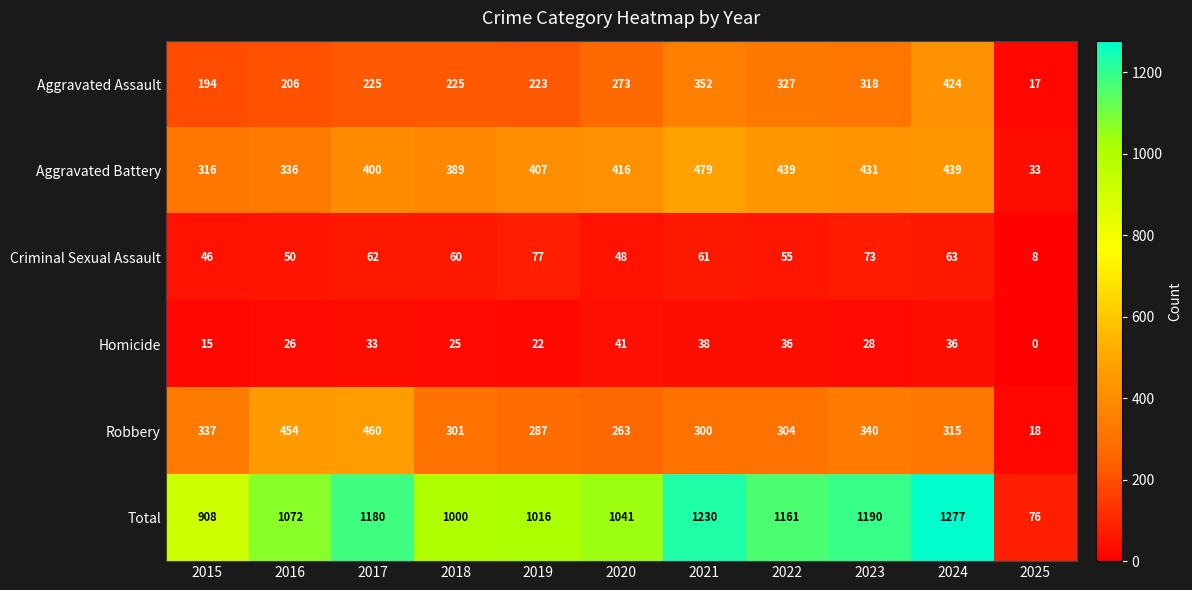

What is the greatest value displayed?

1277